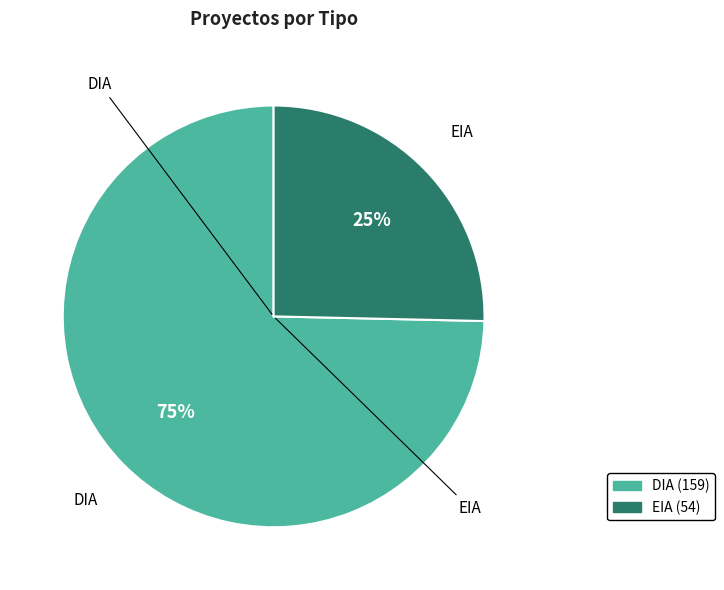

Combined, do EIA and DIA account for over 50%?

Yes